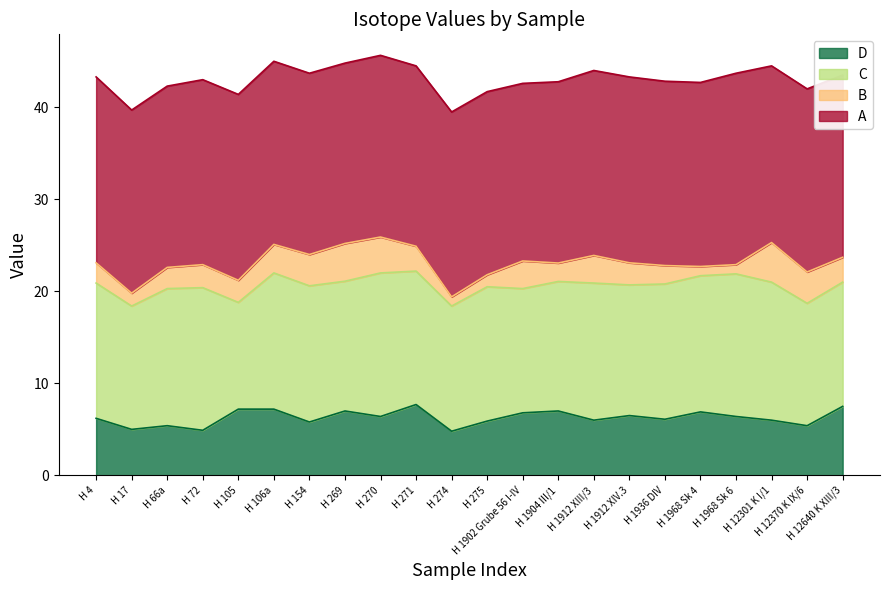

What is the minimum value for D?

4.8